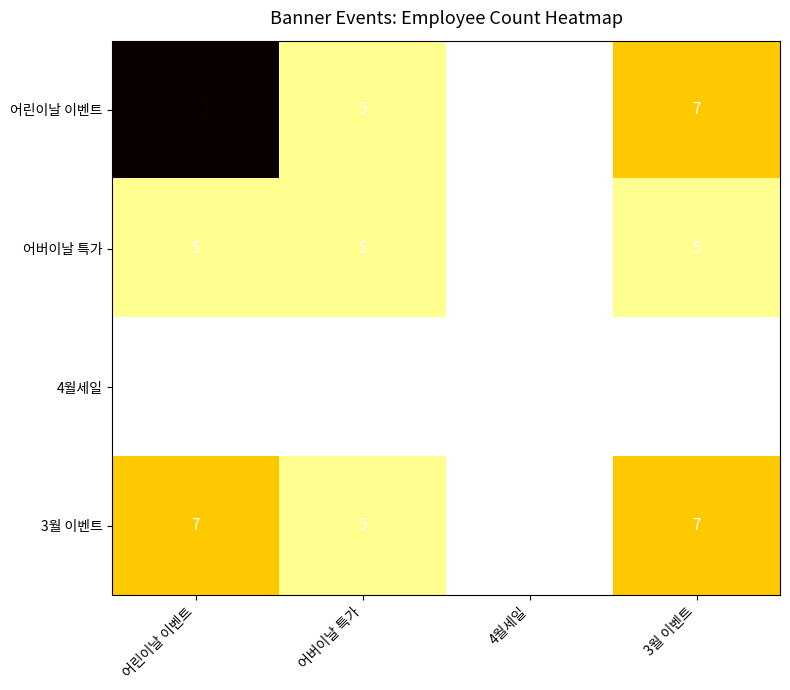

How many distinct data groups are displayed?

4